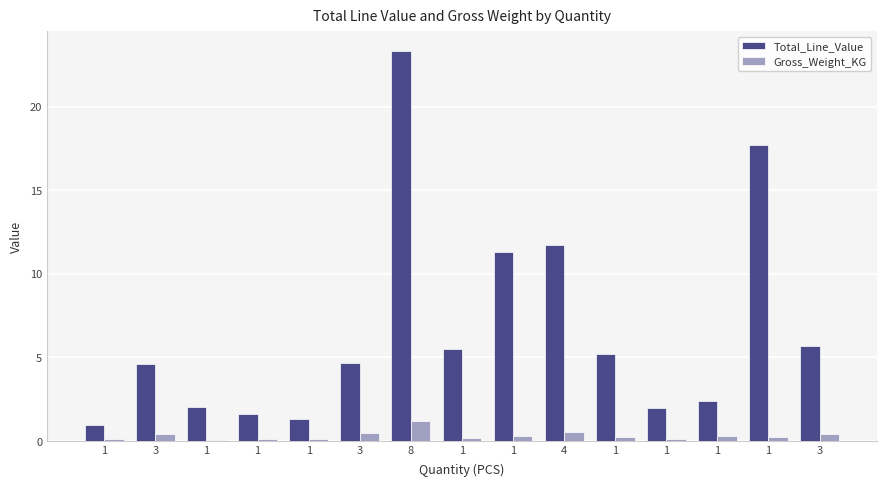

How many categories are shown in the chart?

15